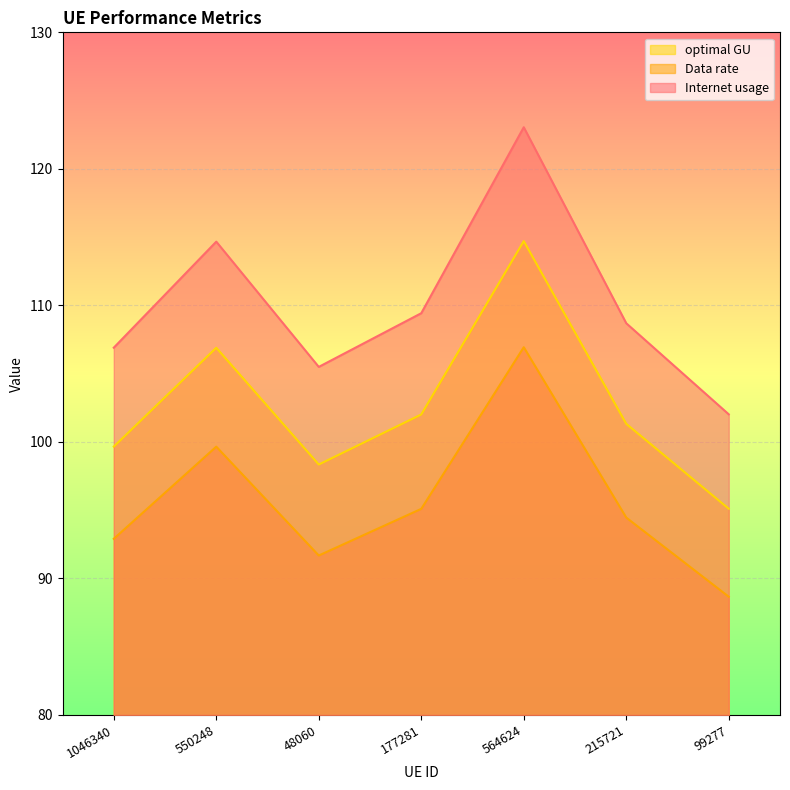

Which series changed the most between 1046340 and 215721?

Internet usage